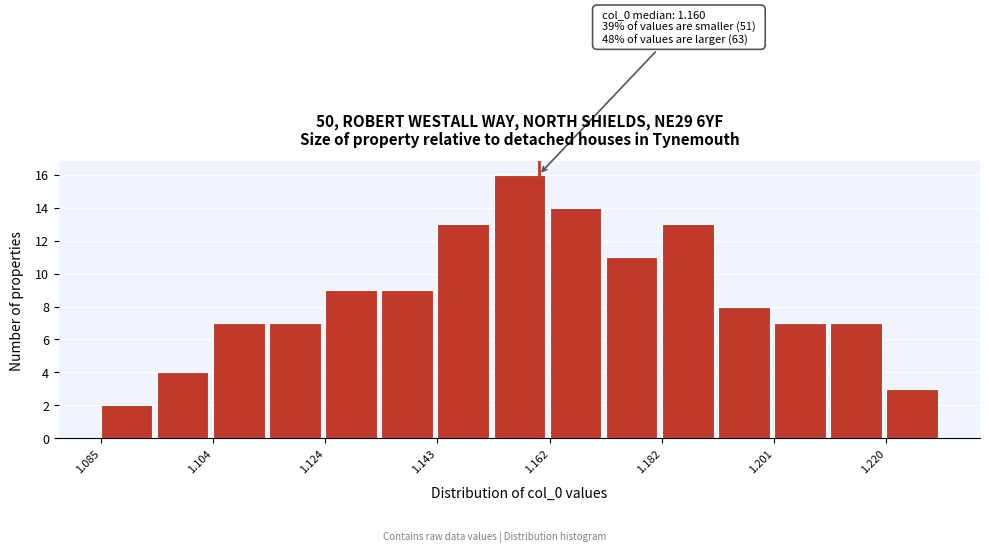

Over which range of the x-axis is the bar tallest?

1.152 to 1.162